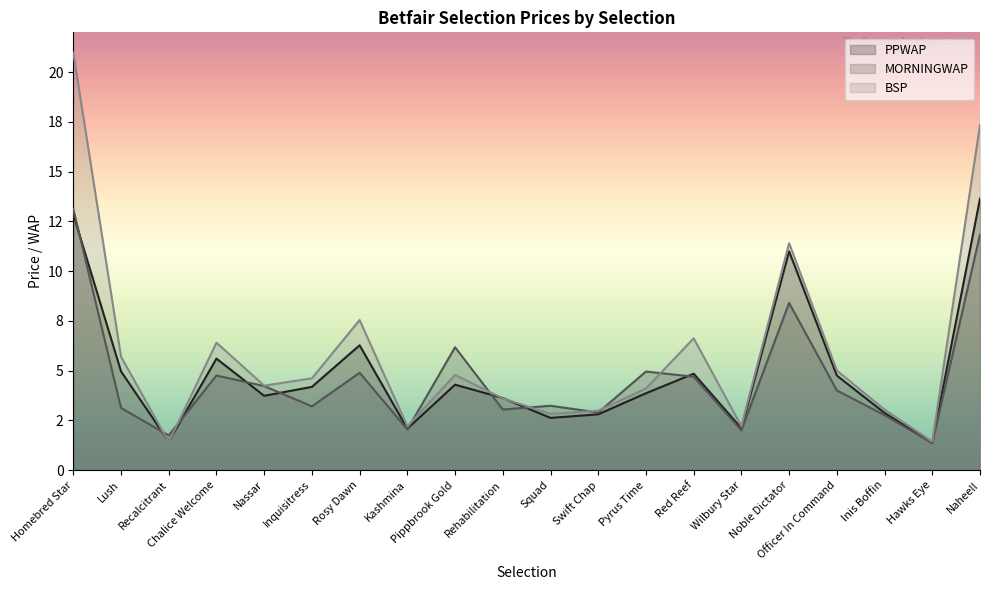

What is the difference between the highest and lowest values at Hawks Eye?

0.1